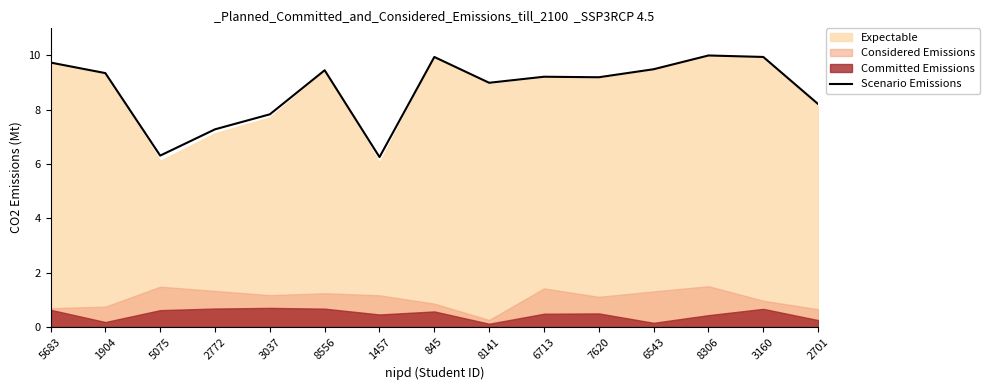

The Scenario Emissions series shows 10.0 at 8306. True or false?

True